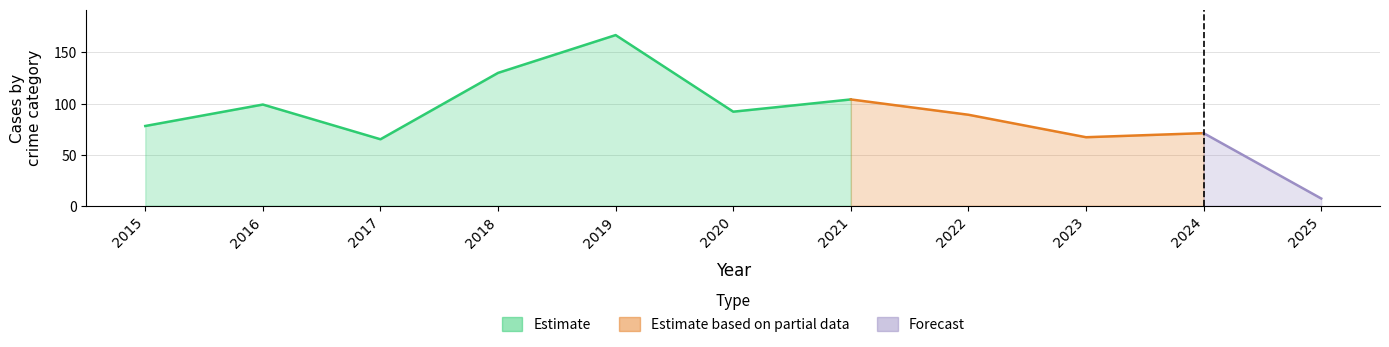

What is the maximum value shown in the chart?

167